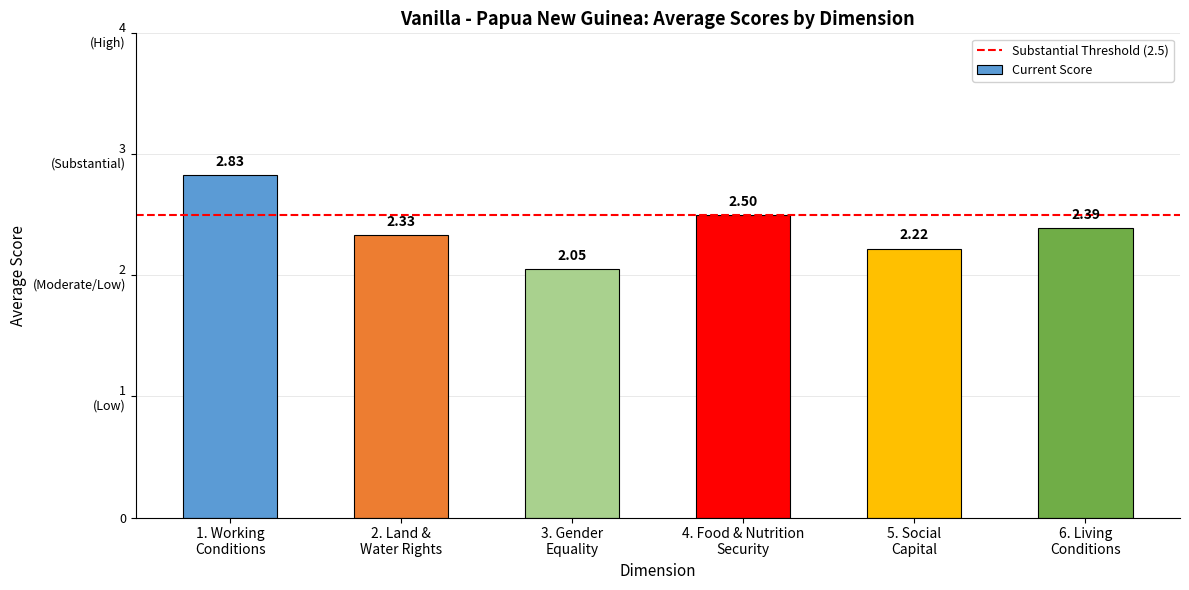

Where is the data nearest to the value 2?

3. Gender
Equality